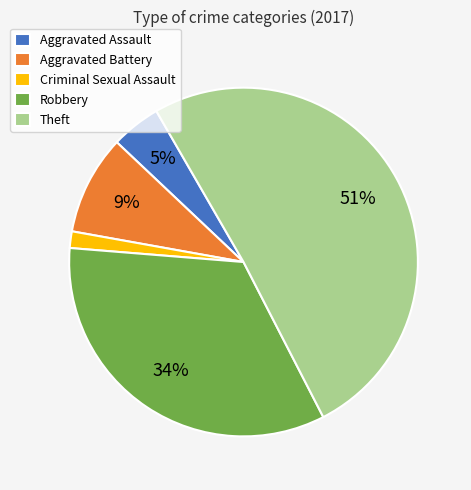

What percentage is the Criminal Sexual Assault slice, to the nearest percent?

2%